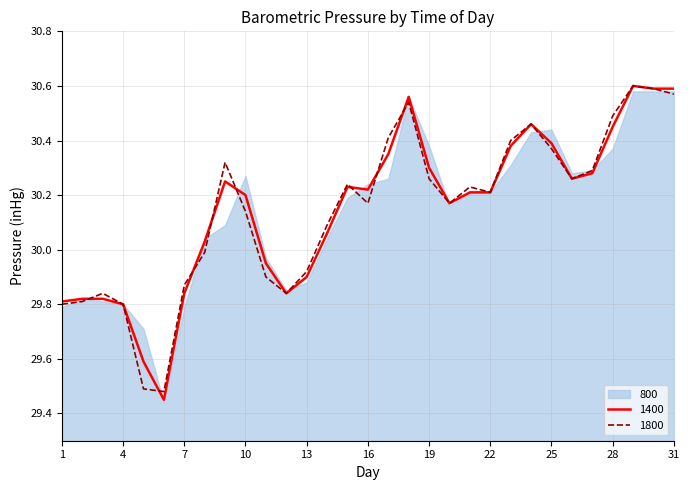

Where is the first local maximum for 800?

9